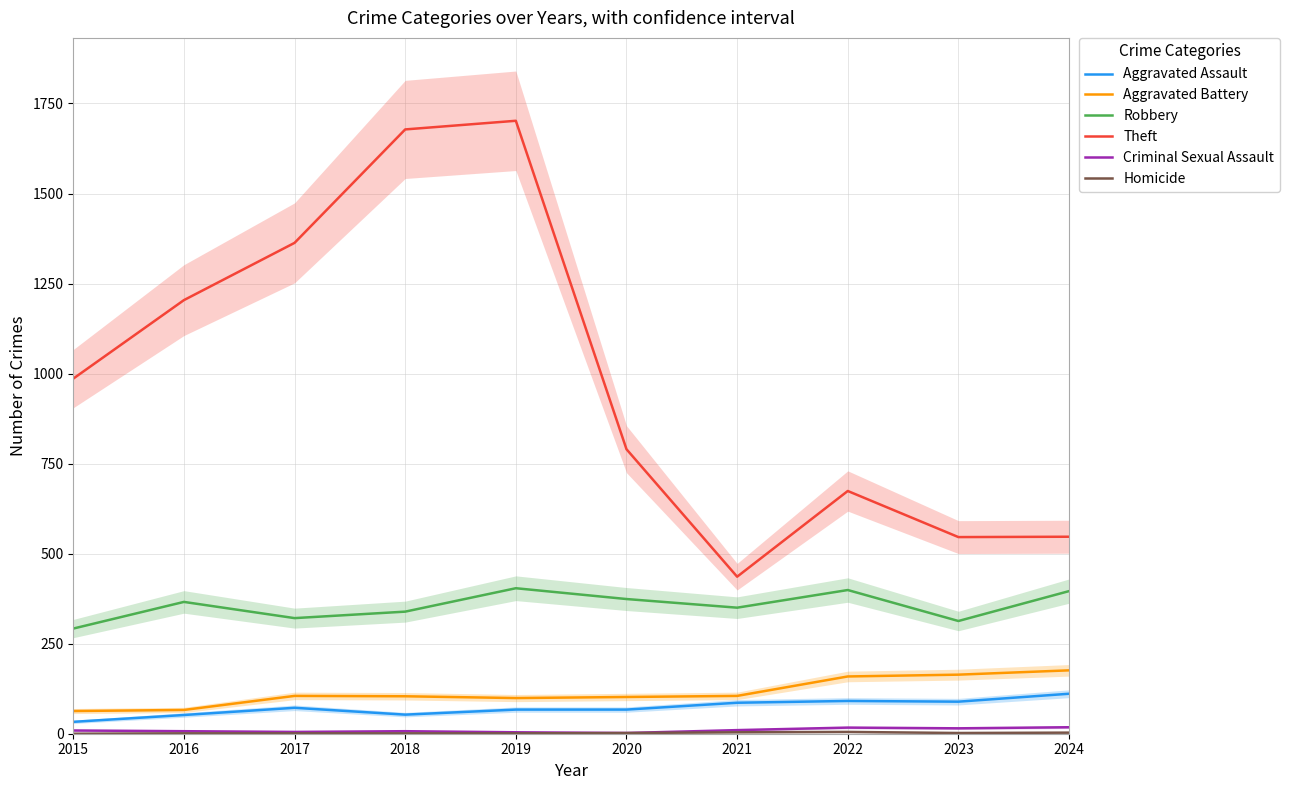

How many values in the Aggravated Assault series are below 72?

5